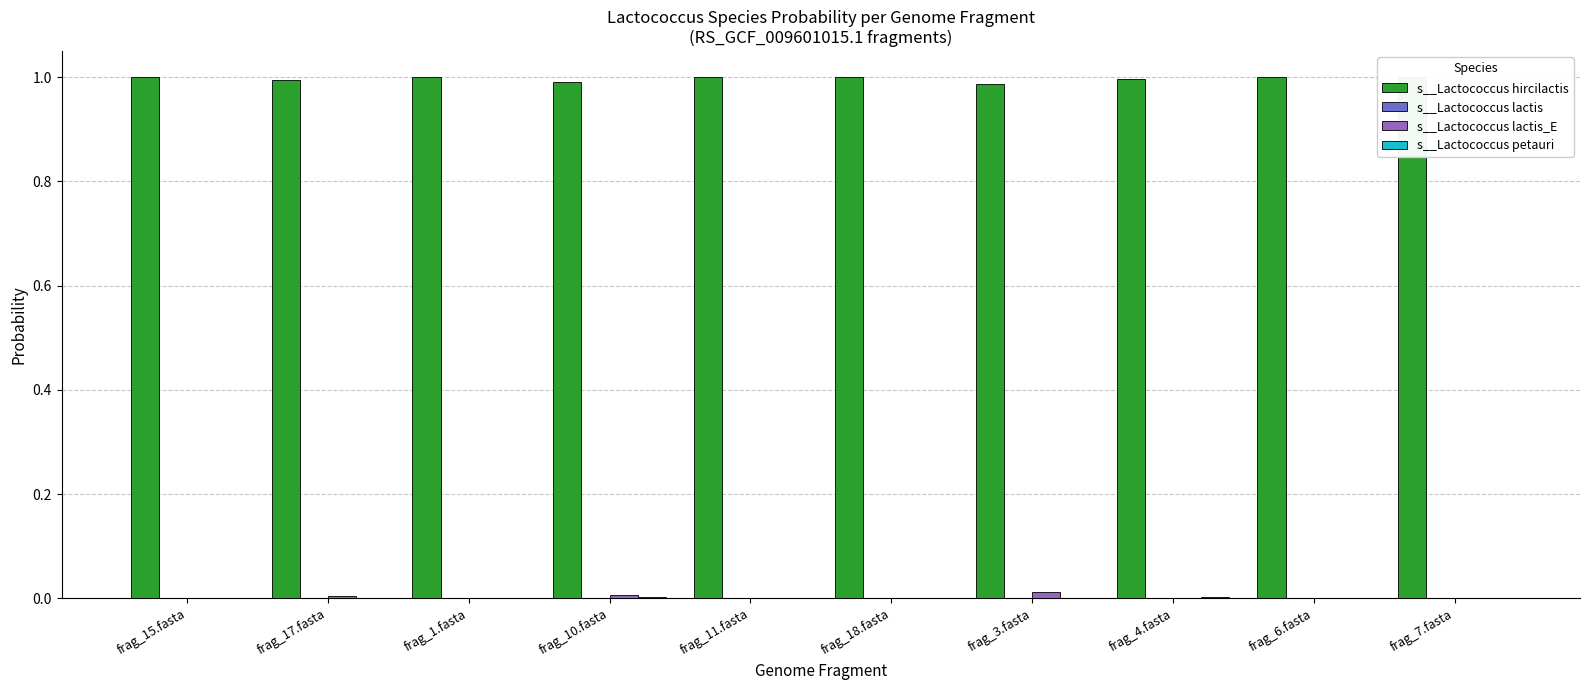

Which series has the largest total across all categories?

s__Lactococcus hircilactis